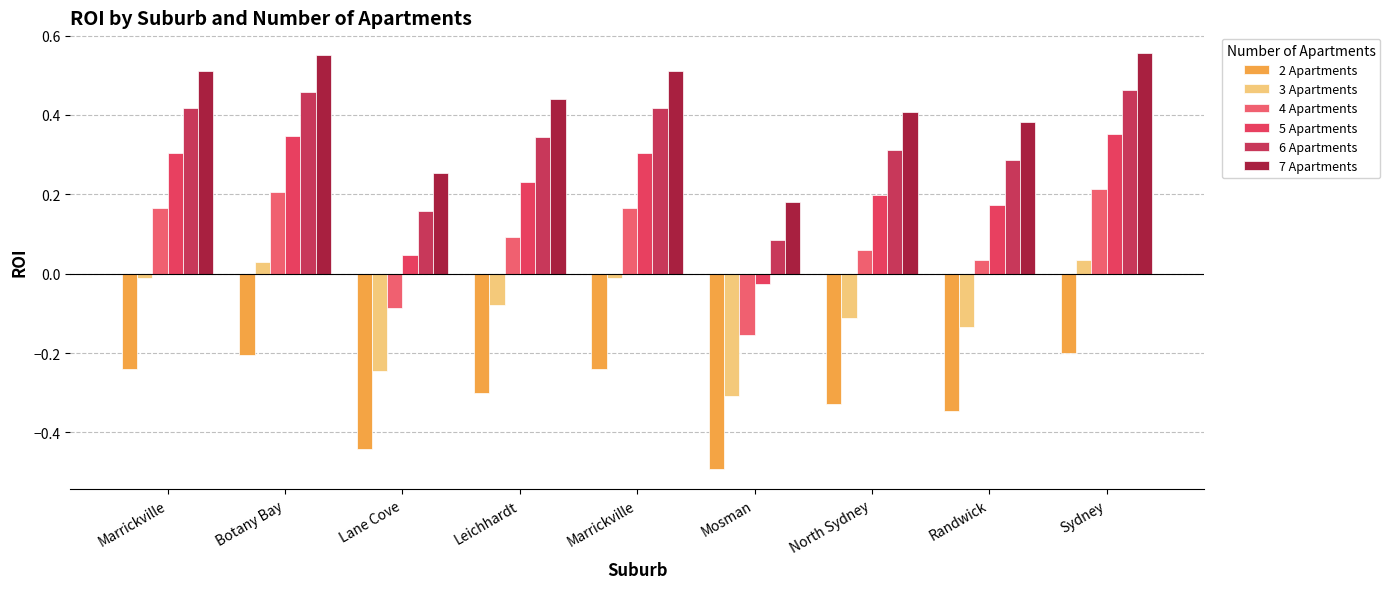

How many groups of bars are there?

9